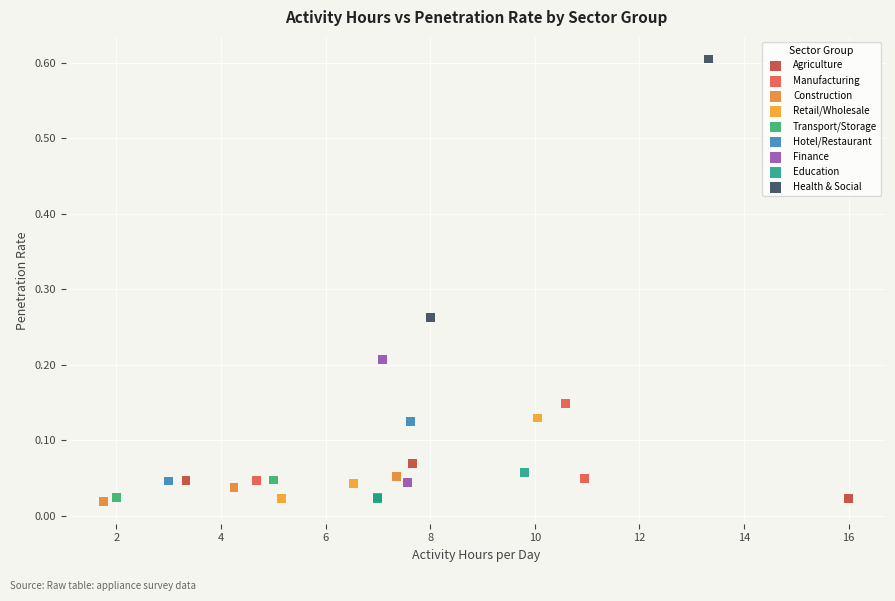

Which series has the widest spread of Y values?

Health & Social